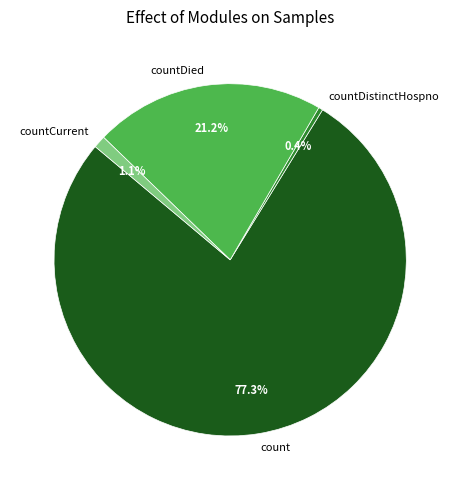

Is it true that countCurrent is 1% of the pie?

True